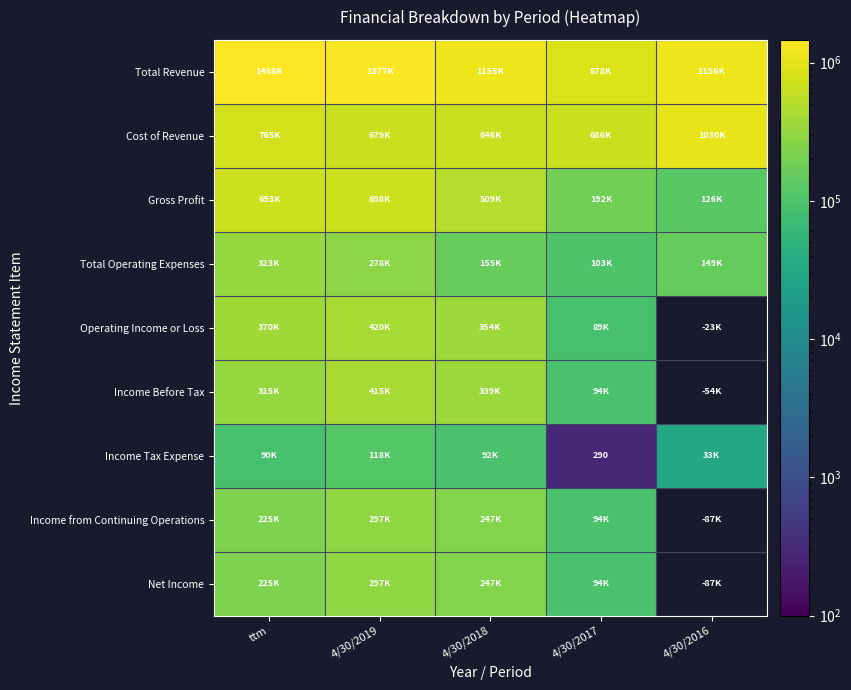

Rank the series at 4/30/2019 from lowest to highest value.

Income Tax Expense, Total Operating Expenses, Net Income, Income from Continuing Operations, Income Before Tax, Operating Income or Loss, Cost of Revenue, Gross Profit, Total Revenue